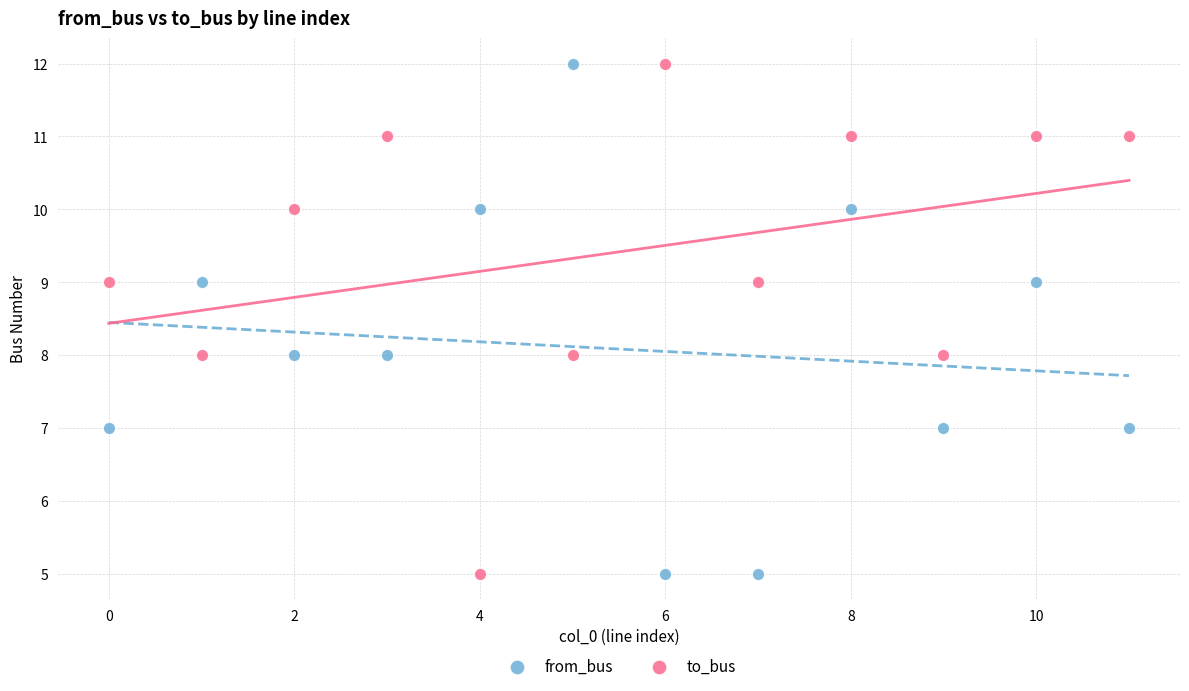

Across all data points, what is the range of Y values (max minus min)?

7